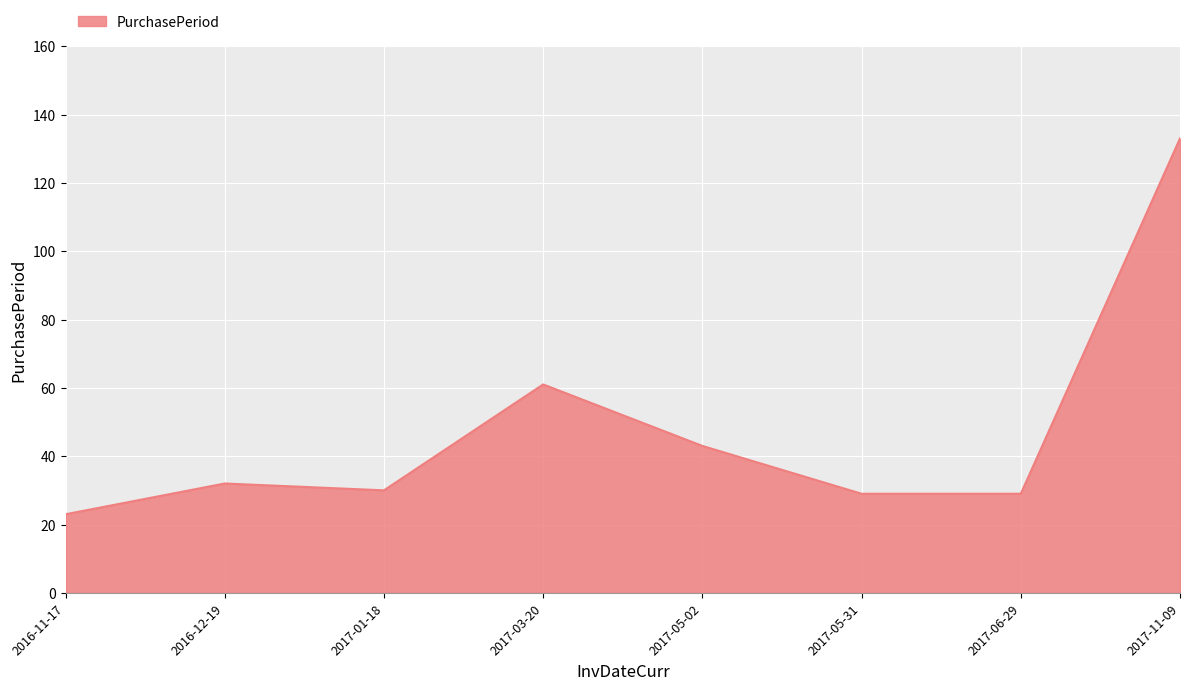

How many interior local peaks (higher than both neighbors) does the data have?

2